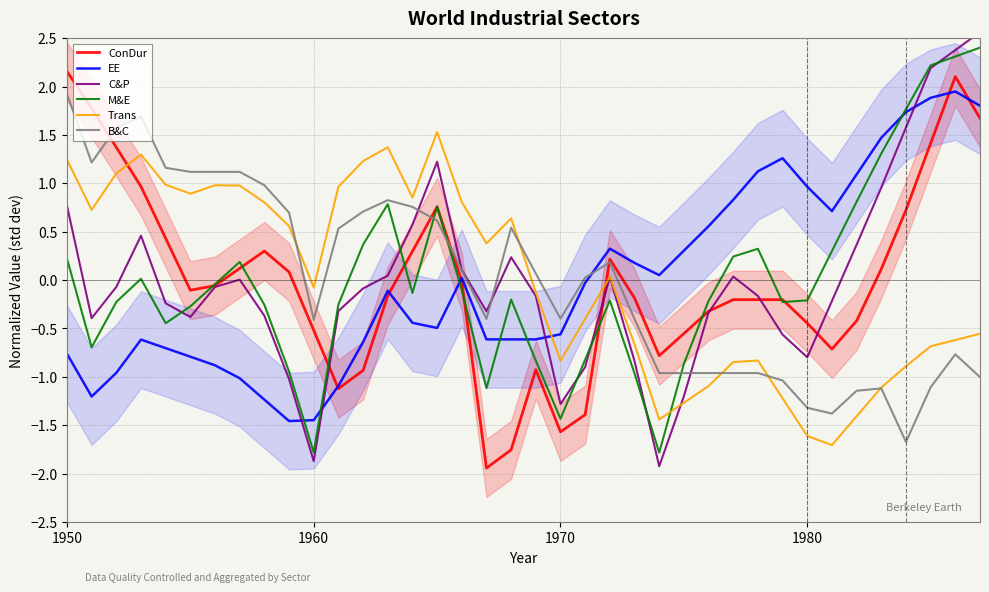

How many times do Trans and M&E cross each other?

1